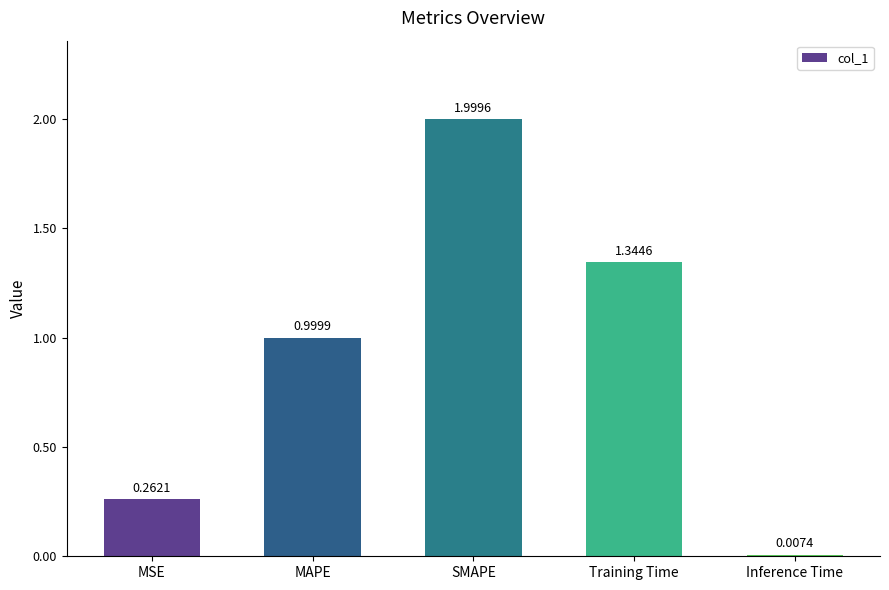

At which category does the chart reach its minimum across all series?

Inference Time